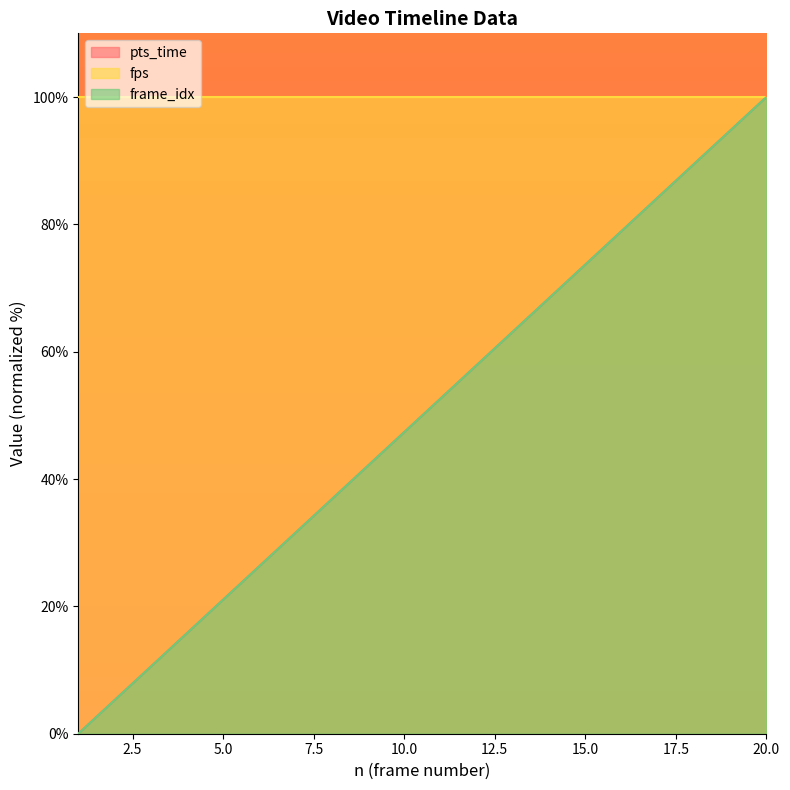

What is the value of the pts_time point at the 13th from the left?

63.2